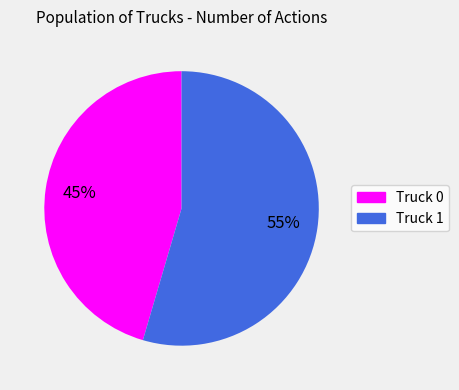

Combined, do Truck 1 and Truck 0 account for over 50%?

Yes